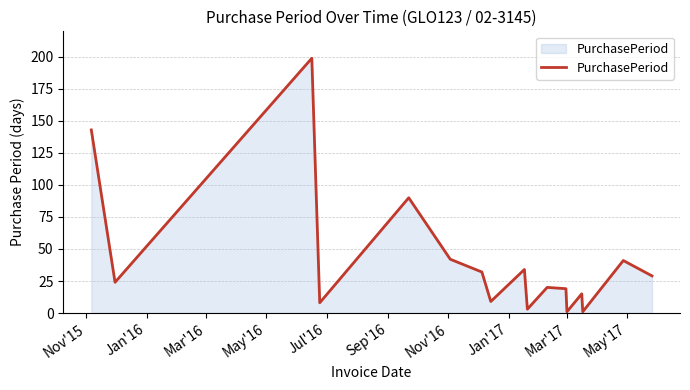

What is the difference between the maximum and minimum values?

198